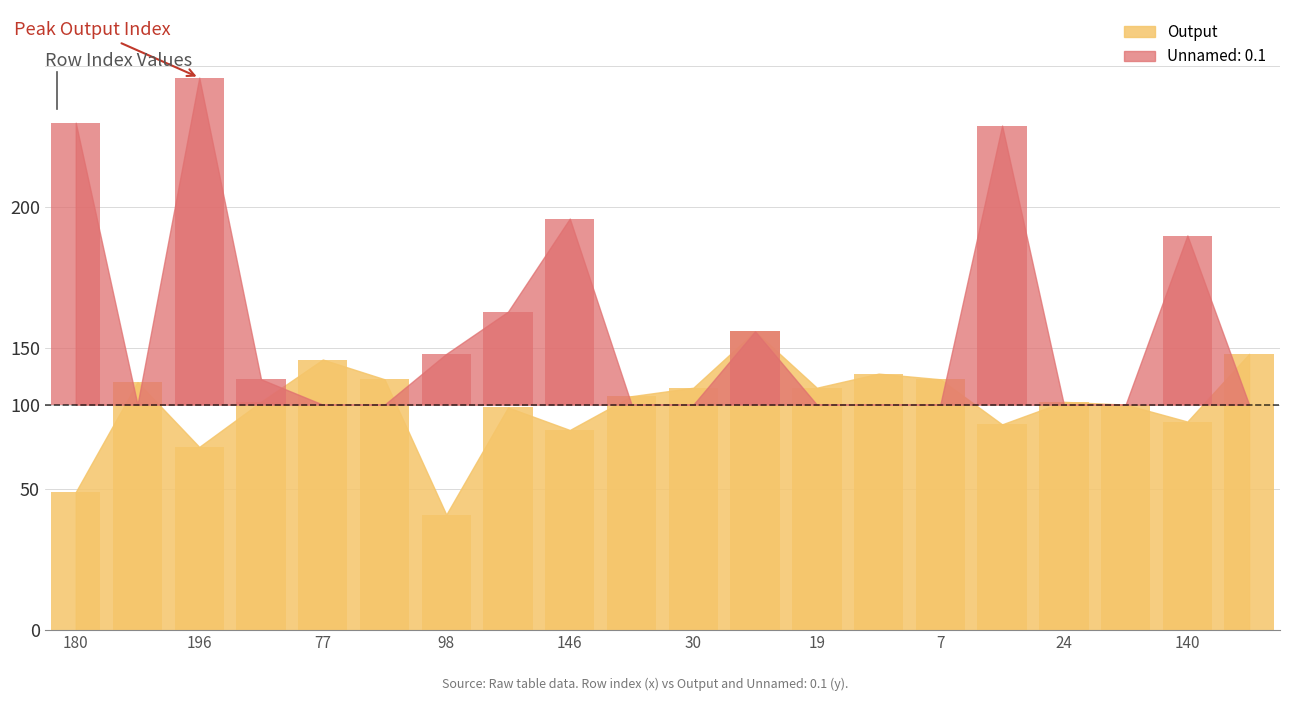

The value at 24 is 31. True or false?

False